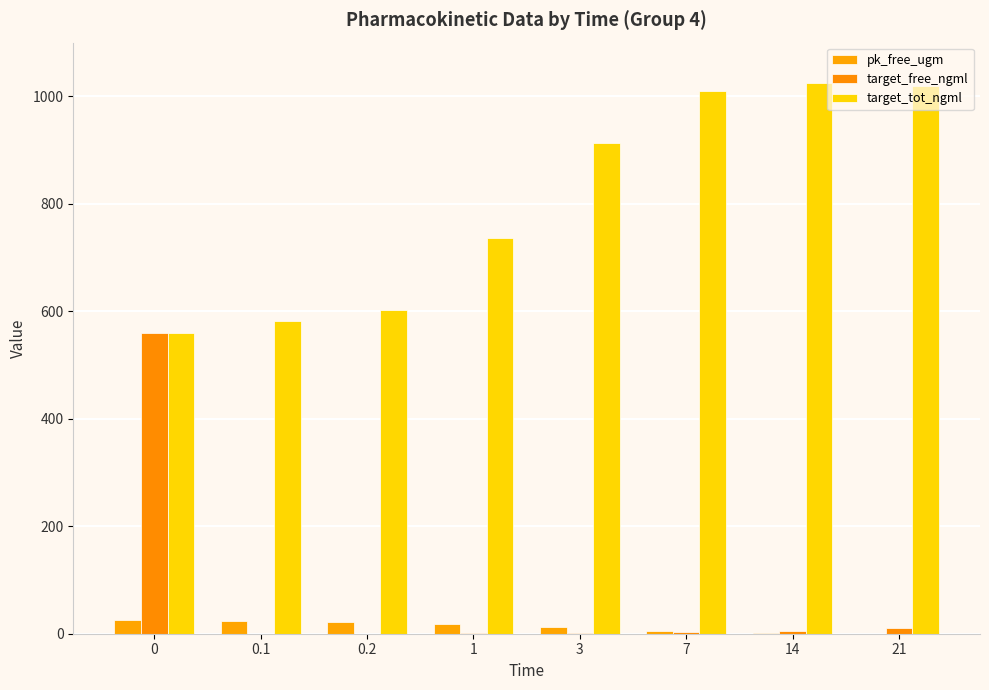

What is the label of the 6th bar from the right?

0.2